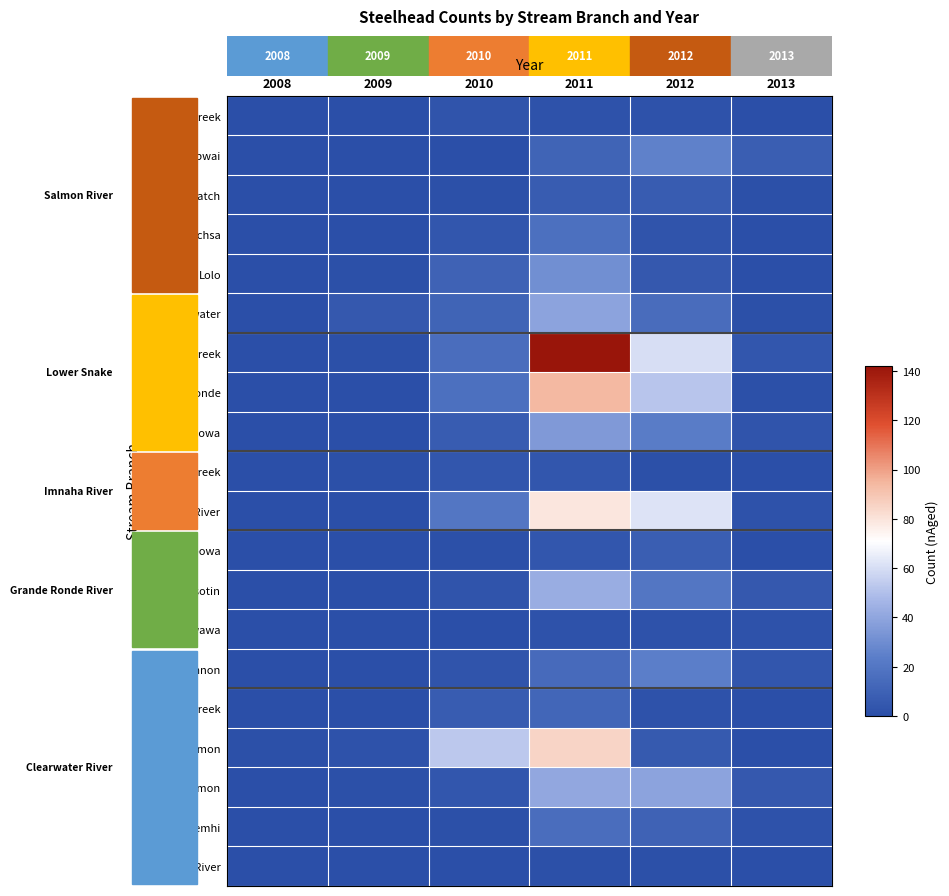

Reading right to left, what are all the values shown in this chart?

ClearCreek: 2013=0	2012=2	2011=2	2010=3	2009=0	2008=0
Lapwai: 2013=8	2012=25	2011=11	2010=0	2009=0	2008=0
Potlatch: 2013=1	2012=7	2011=7	2010=1	2009=0	2008=0
Lochsa: 2013=0	2012=3	2011=17	2010=4	2009=0	2008=0
Lolo: 2013=0	2012=5	2011=31	2010=10	2009=1	2008=0
SFClearwater: 2013=1	2012=15	2011=39	2010=11	2009=5	2008=0
JosephCreek: 2013=4	2012=60	2011=142	2010=16	2009=1	2008=0
GrandeRonde: 2013=1	2012=52	2011=94	2010=17	2009=0	2008=0
Wallowa: 2013=3	2012=23	2011=35	2010=7	2009=0	2008=0
CowCreek: 2013=0	2012=1	2011=4	2010=4	2009=1	2008=0
ImnahaRiver: 2013=2	2012=62	2011=79	2010=20	2009=0	2008=0
Alpowa: 2013=0	2012=8	2011=4	2010=1	2009=0	2008=0
Asotin: 2013=5	2012=20	2011=43	2010=3	2009=0	2008=0
Penawawa: 2013=2	2012=2	2011=2	2010=0	2009=0	2008=0
Tucannon: 2013=4	2012=24	2011=14	2010=3	2009=0	2008=0
BigCreek: 2013=0	2012=2	2011=12	2010=7	2009=0	2008=0
SFSalmon: 2013=0	2012=6	2011=85	2010=53	2009=2	2008=1
UpperSalmon: 2013=5	2012=39	2011=41	2010=4	2009=1	2008=0
Lemhi: 2013=2	2012=10	2011=16	2010=1	2009=0	2008=0
RapidRiver: 2013=0	2012=1	2011=1	2010=0	2009=0	2008=0